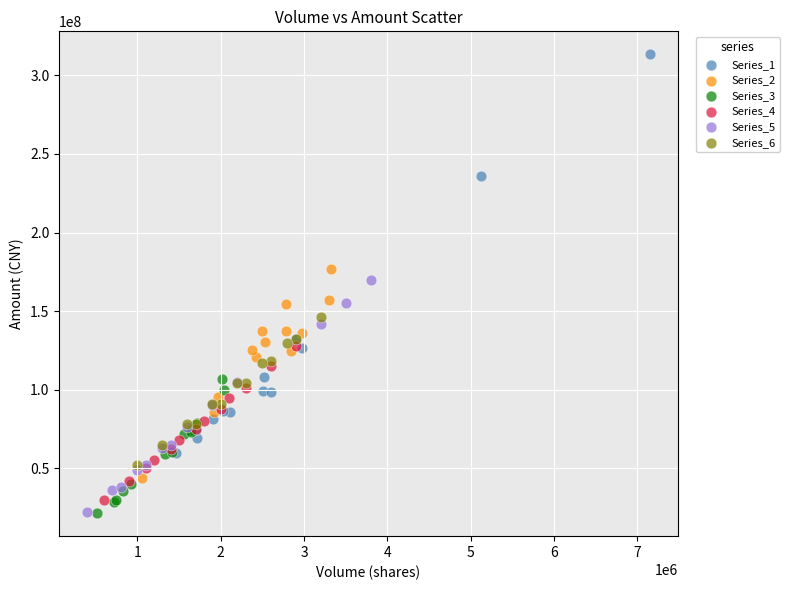

Which series reaches the maximum Y coordinate?

Series_1